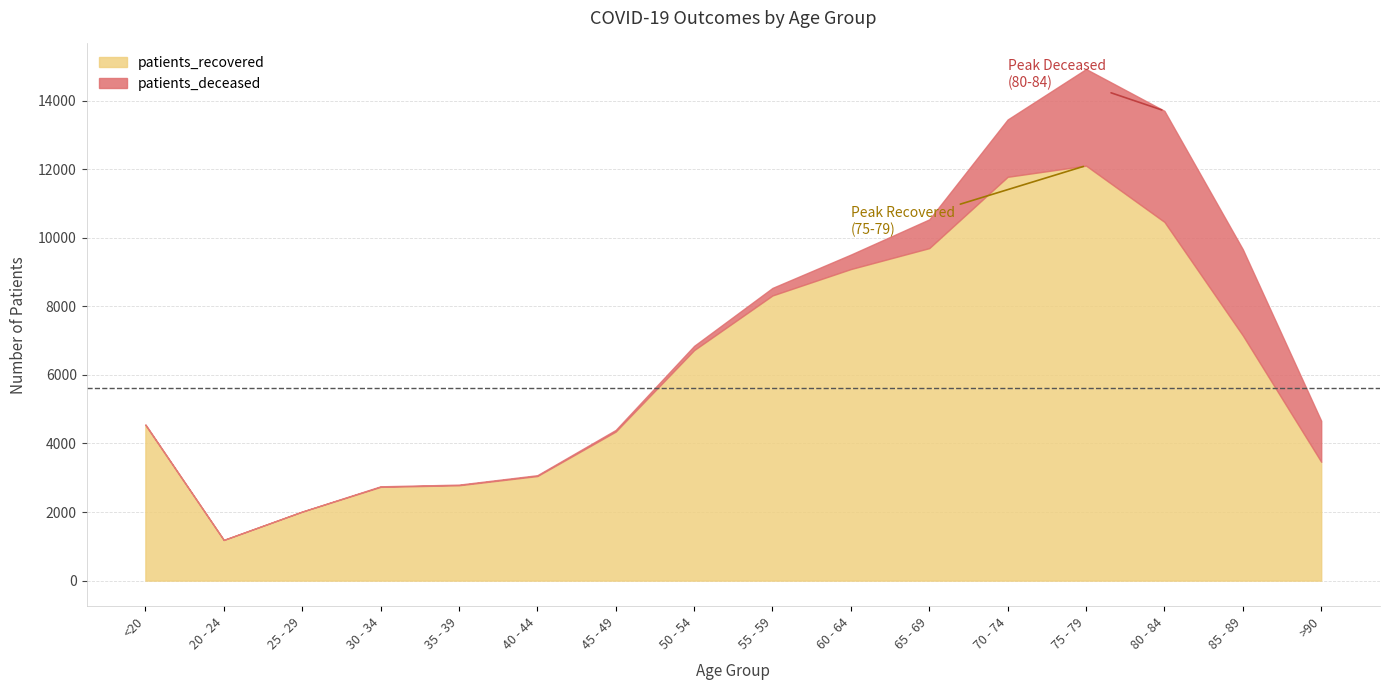

What is the label of the 11th point from the right?

40 - 44